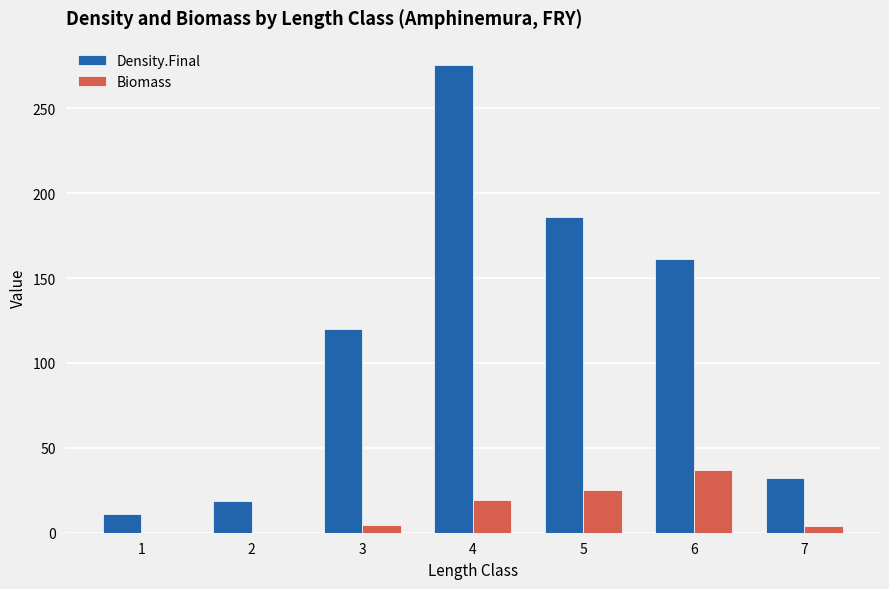

Which series has the largest total across all categories?

Density.Final